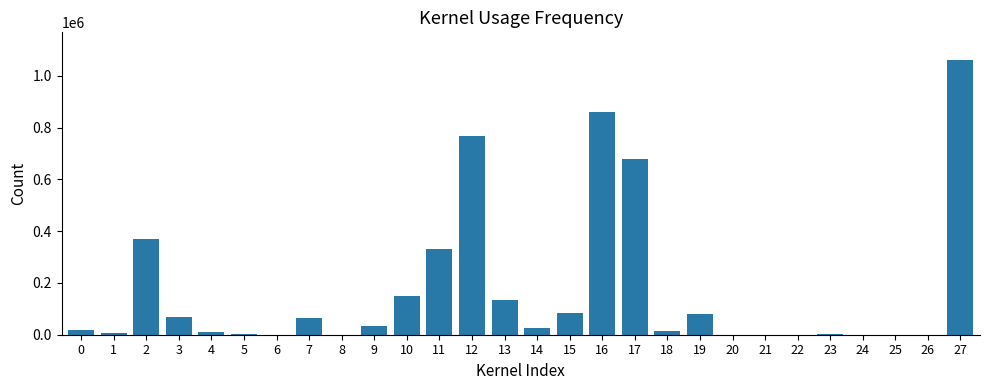

Are the bars horizontal?

No